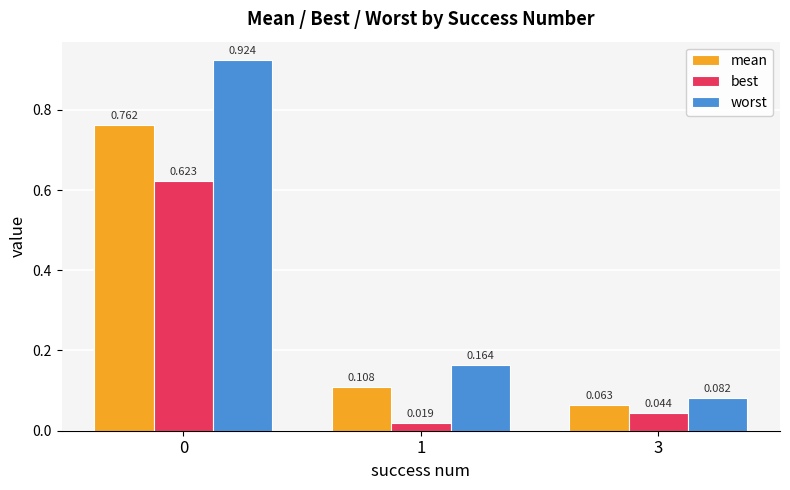

At which category does the chart reach its minimum across all series?

1